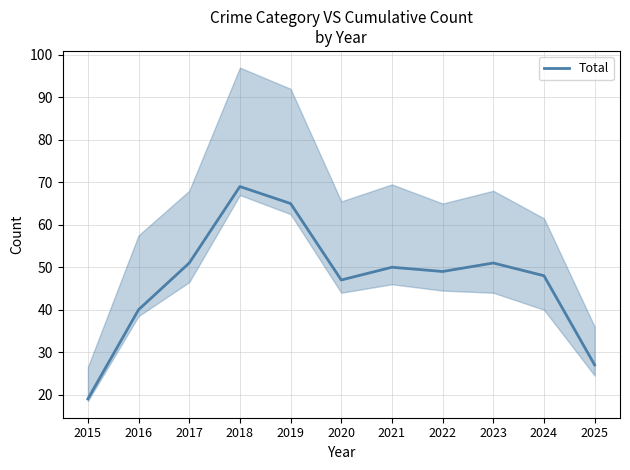

Rank the categories by value from highest to lowest.

2018, 2019, 2017, 2023, 2021, 2022, 2024, 2020, 2016, 2025, 2015